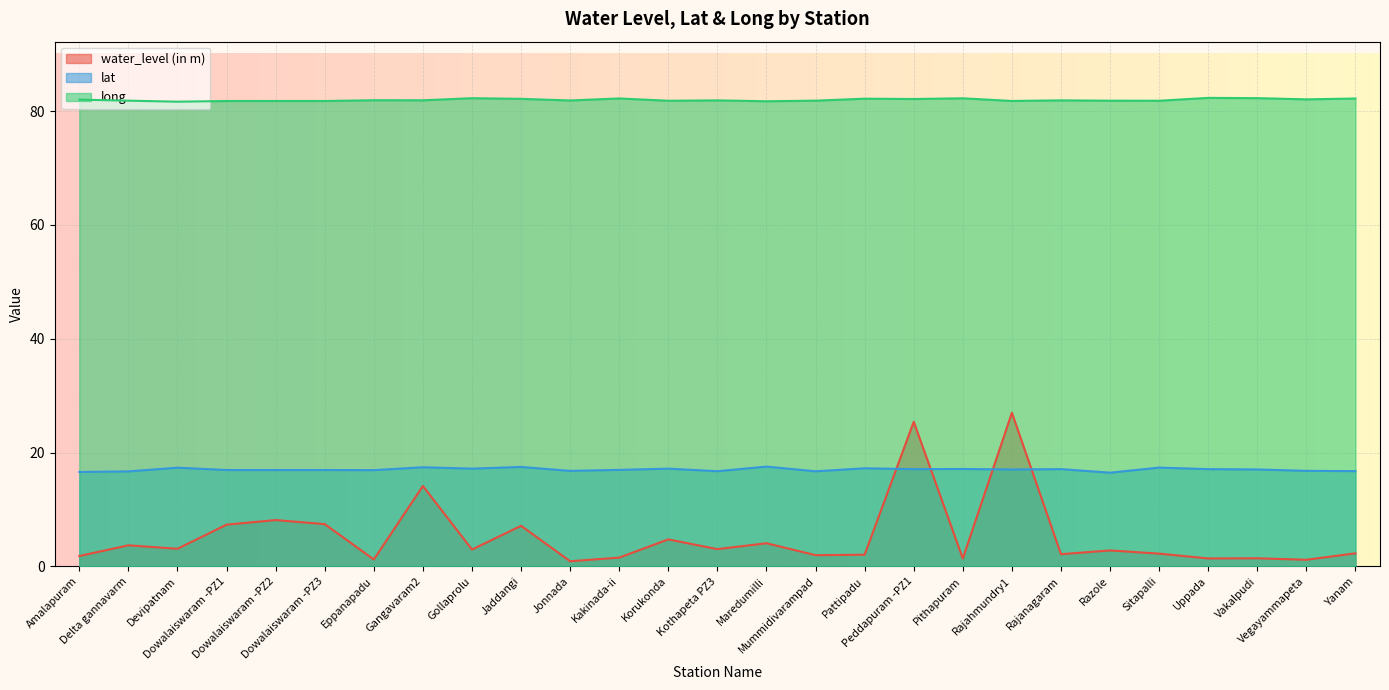

What is the difference between the maximum and minimum values in the water_level (in m) series?

26.1